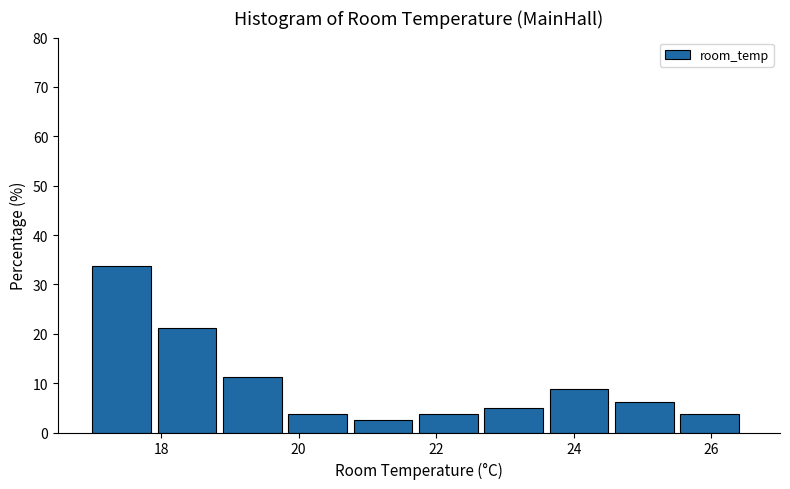

Reading left to right, list every bar in this chart as the range it spans on the x-axis followed by its height. Neither the bar edges nor the heights are printed on the chart, so give them approximately, as read against the axes.

17.00 to 17.95: 34
17.95 to 18.90: 21
18.90 to 19.85: 11
19.85 to 20.80: 4
20.80 to 21.75: 3
21.75 to 22.70: 4
22.70 to 23.65: 5
23.65 to 24.60: 9
24.60 to 25.55: 6
25.55 to 26.50: 4